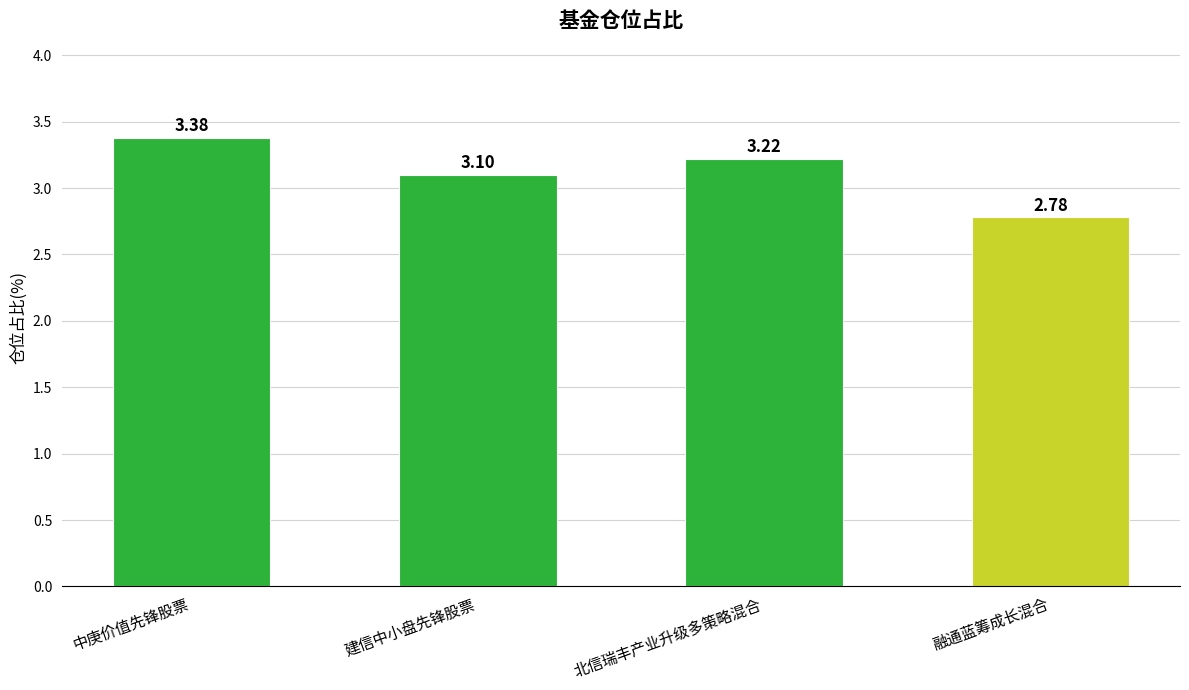

Which label corresponds to the smallest value in the chart?

融通蓝筹成长混合